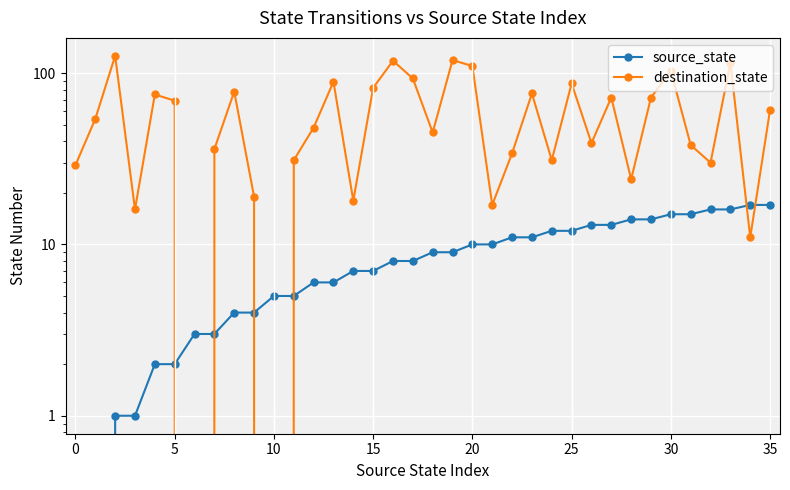

What is the maximum value for destination_state?

126